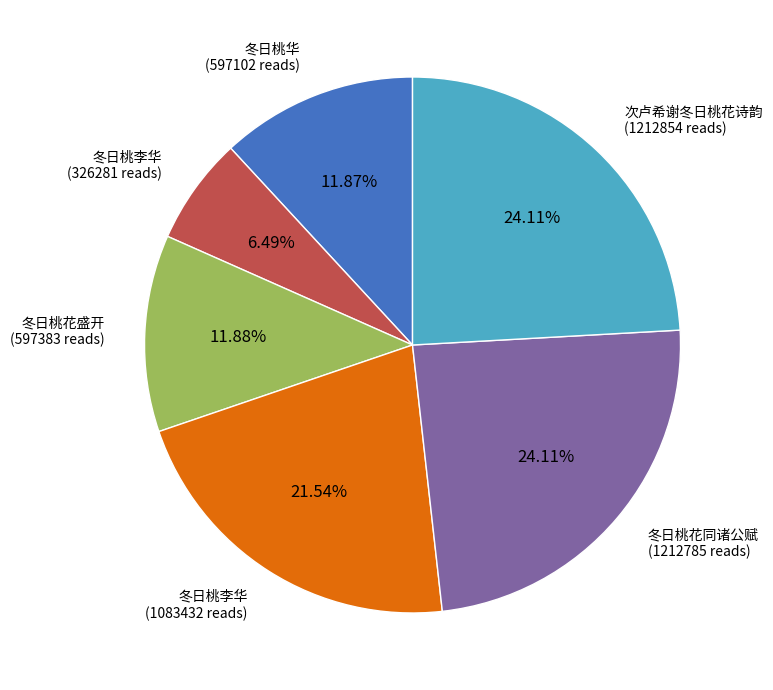

To the nearest percent, what is the average slice percentage?

17%